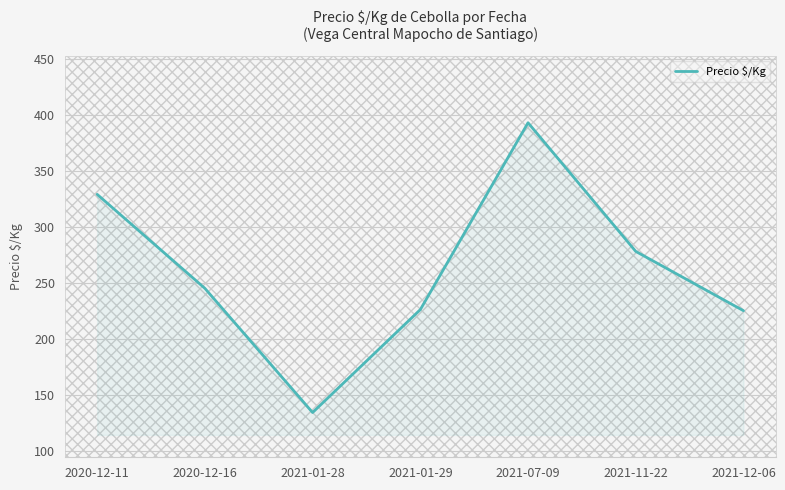

What position from the right is 2020-12-11?

7